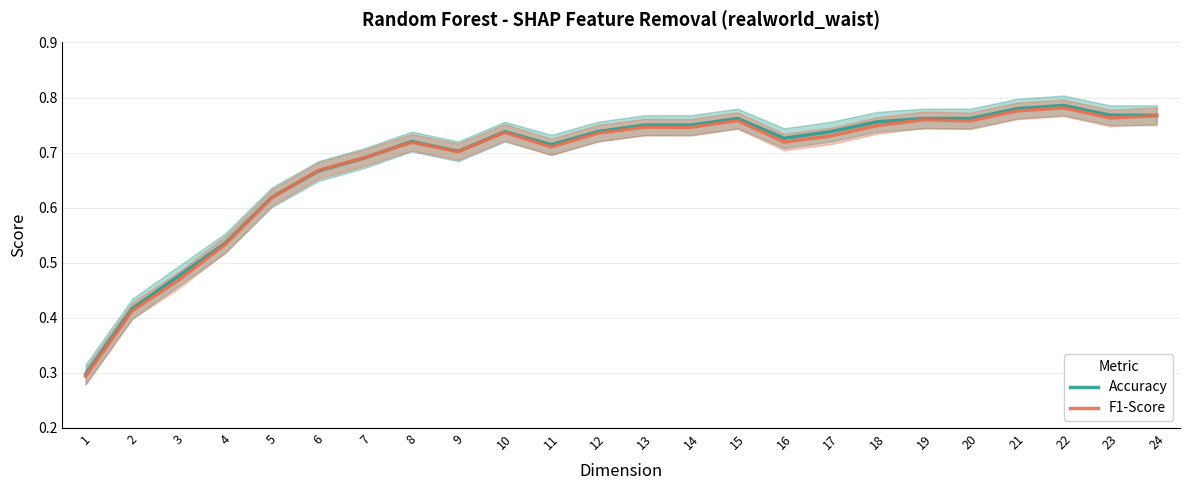

Rank the series by their maximum value, from lowest to highest.

F1-Score, Accuracy